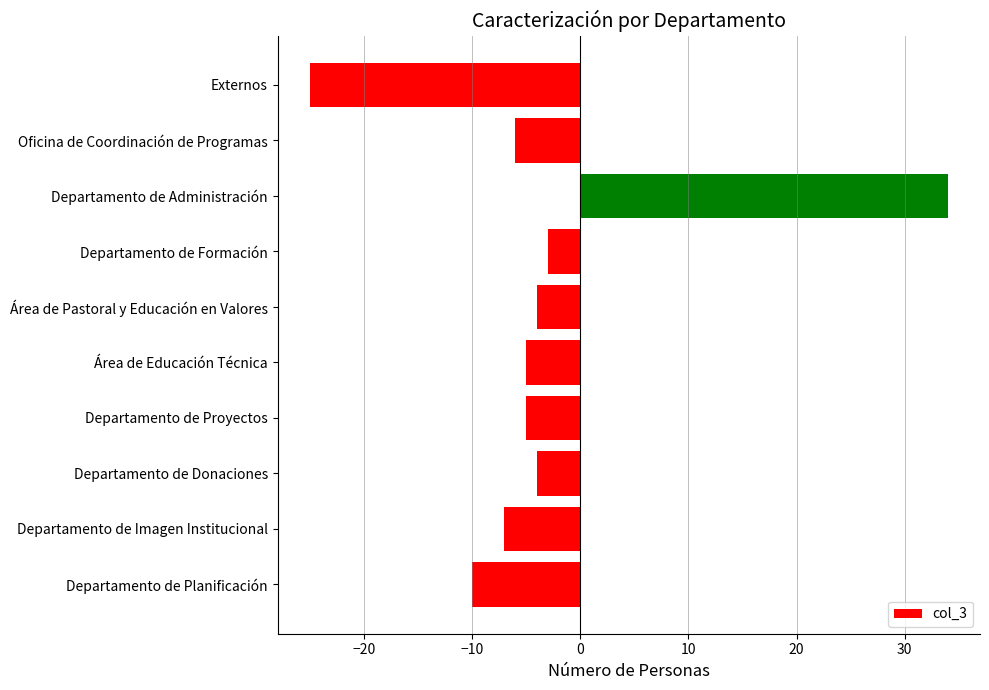

What is the difference between the maximum and second lowest values?

44